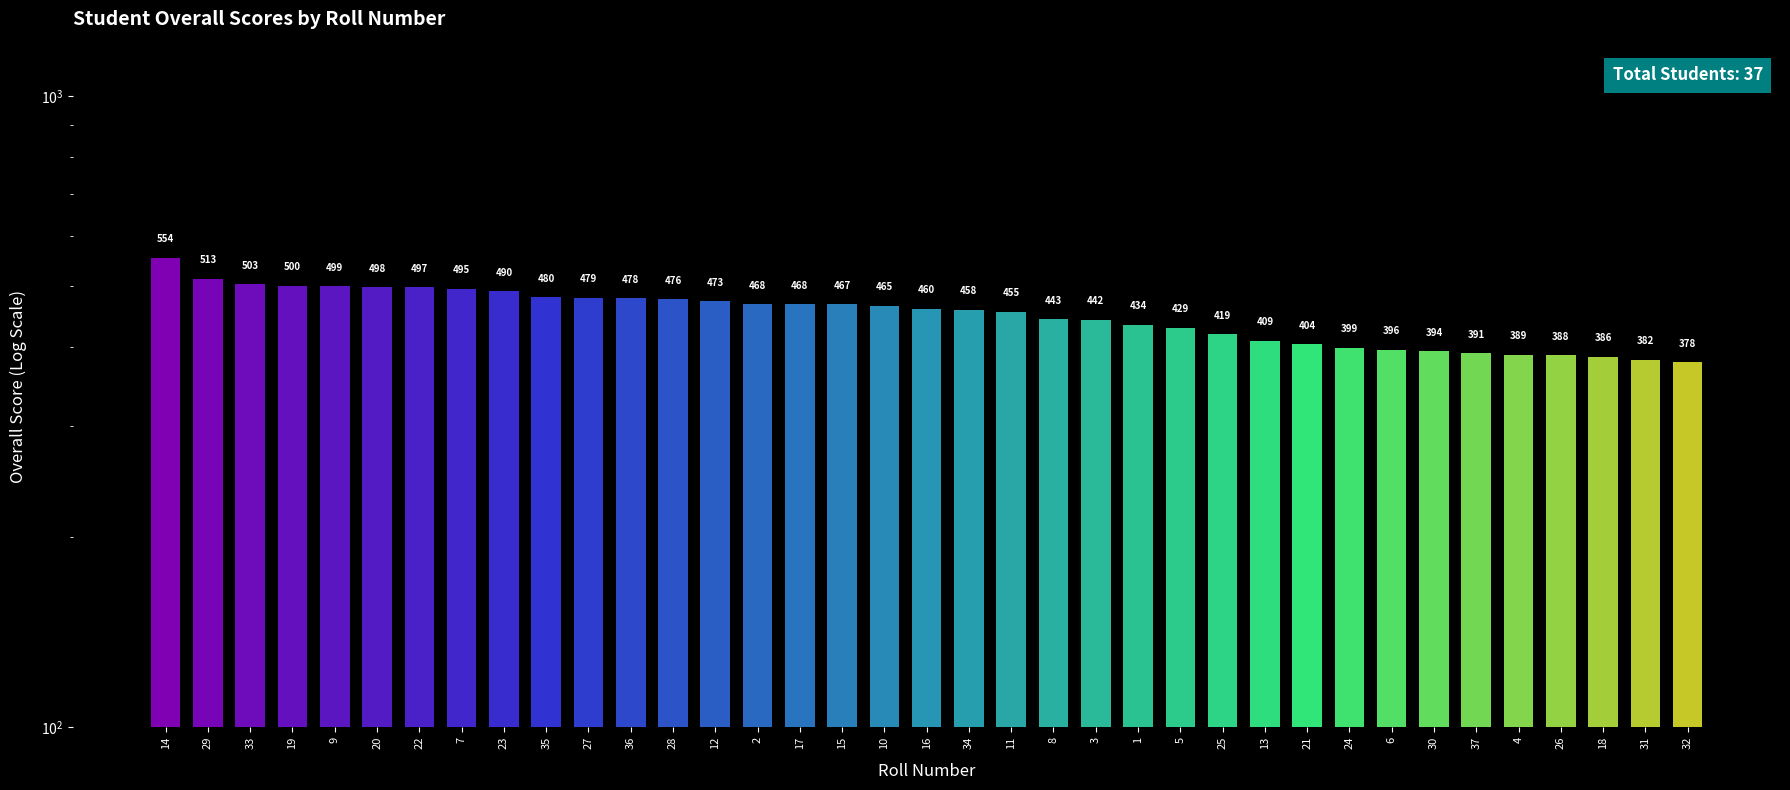

What is the value of the 14th bar from the left?

473